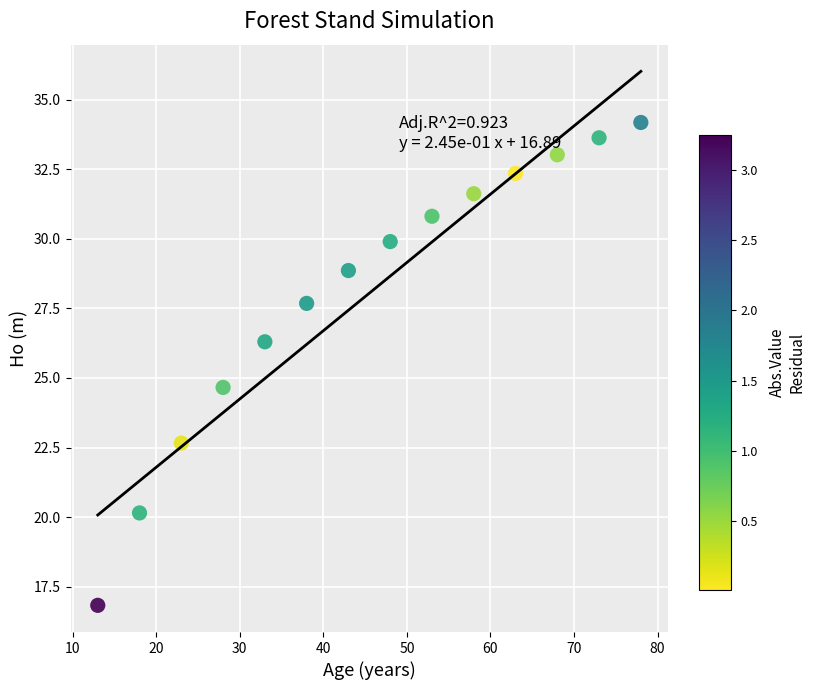

What is the range of X values (max minus min)?

65.0